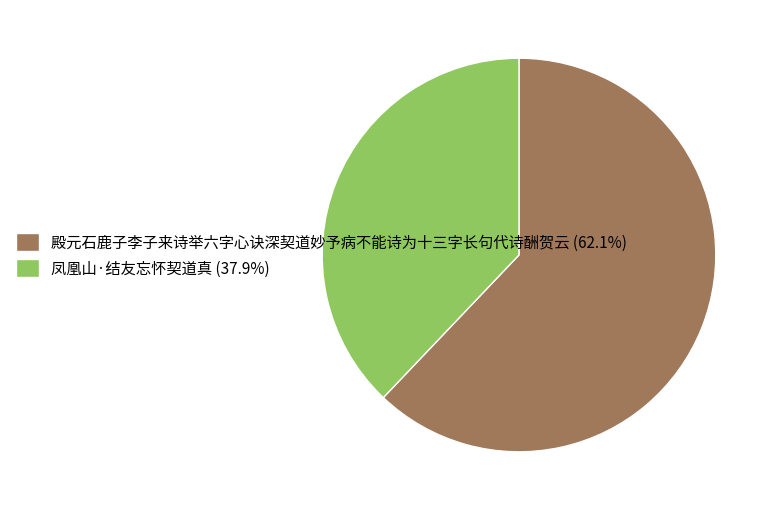

Is the sum of 凤凰山·结友忘怀契道真 (37.9%) and 殿元石鹿子李子来诗举六字心诀深契道妙予病不能诗为十三字长句代诗酬贺云 (62.1%) greater than half?

Yes